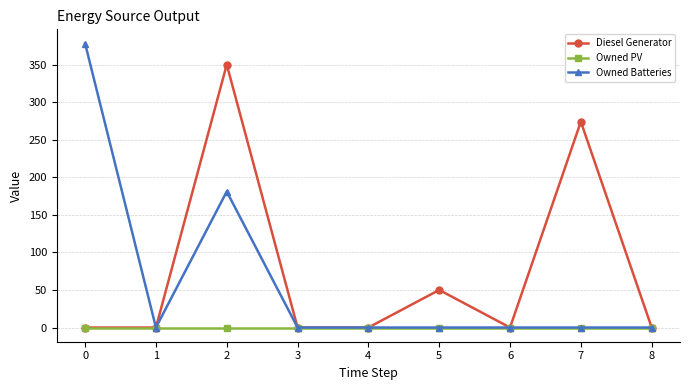

Does the chart have visible grid lines?

Yes